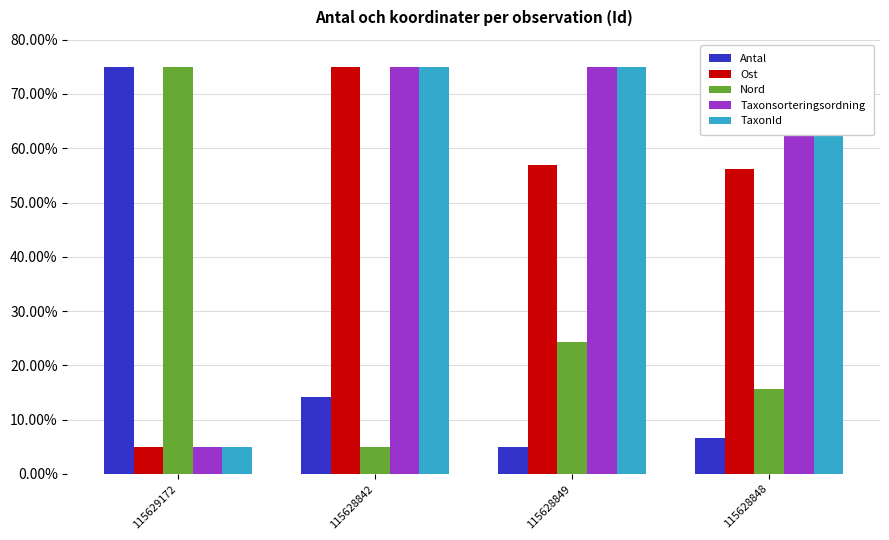

How many distinct data groups are displayed?

5